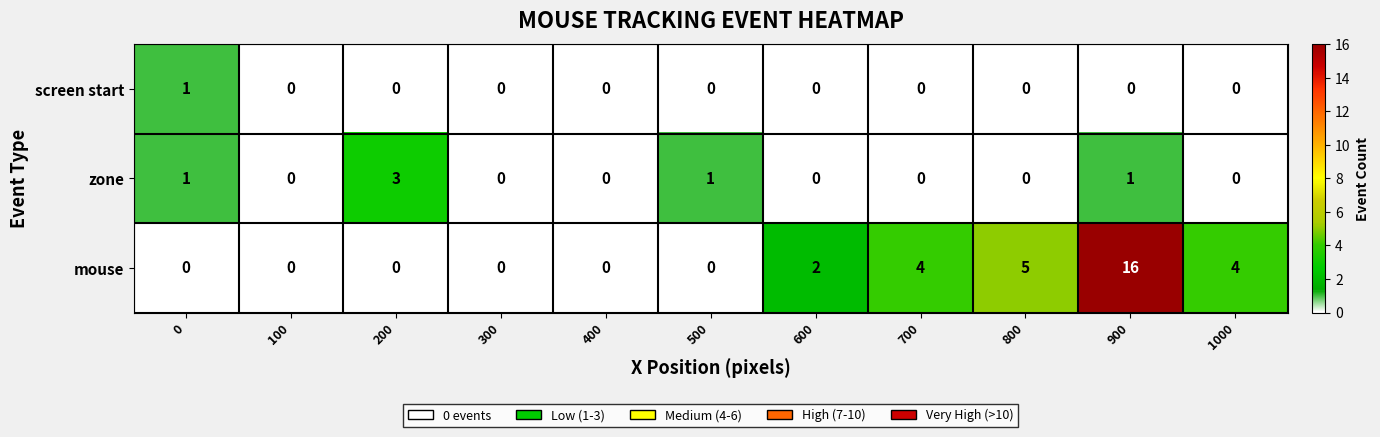

What is the difference between the maximum and second lowest values in the mouse series?

16